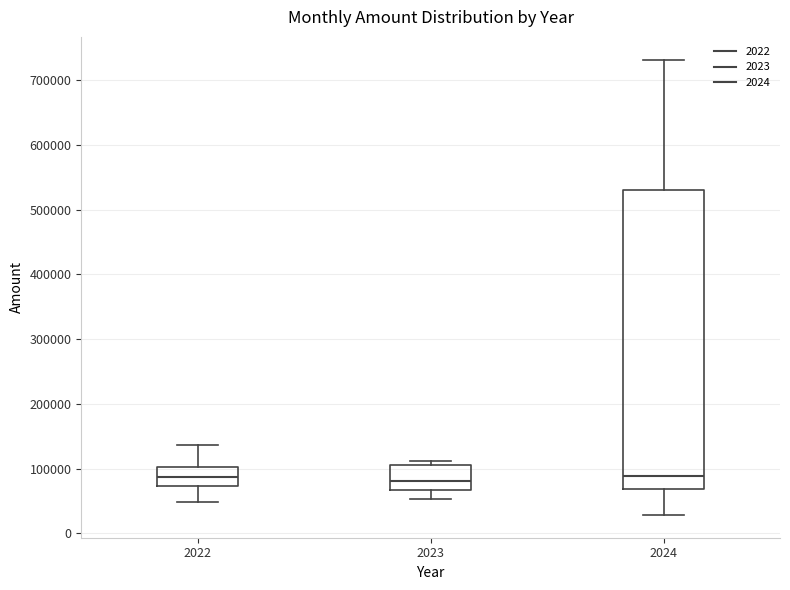

Reading left to right, read every box against the y-axis: the position of its median line, the range the box covers, and the ends of its whiskers. The values are not printed on the chart, so give them approximately, as read against the axis.

2022: median 90000, box 70000 to 100000, whiskers 50000 to 140000
2023: median 80000, box 70000 to 110000, whiskers 50000 to 110000 (just above the box's upper edge)
2024: median 90000, box 70000 to 530000, whiskers 30000 to 730000